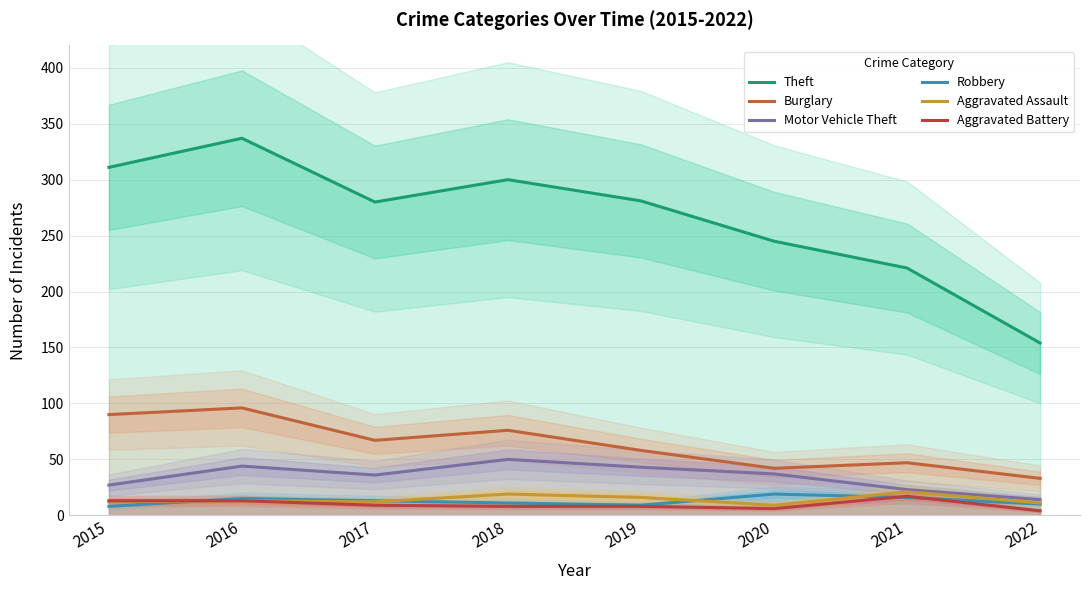

How many interior local valleys does the Robbery series have?

1